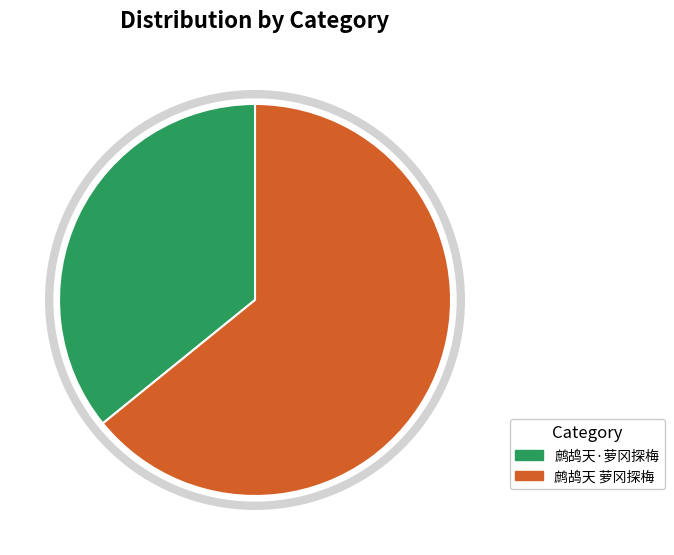

What is the ratio of the value at 鹧鸪天·萝冈探梅 to the value at 鹧鸪天 萝冈探梅?

0.6